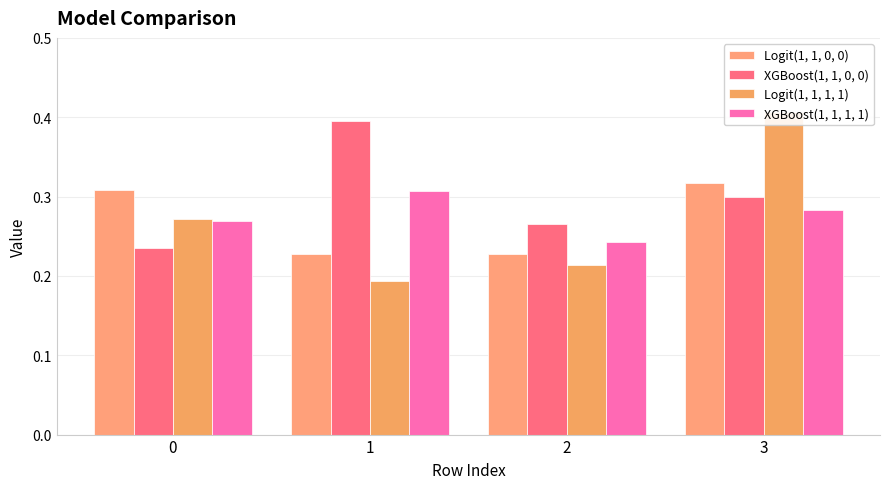

What is the approximate value of XGBoost(1, 1, 0, 0) at 2?

0.3